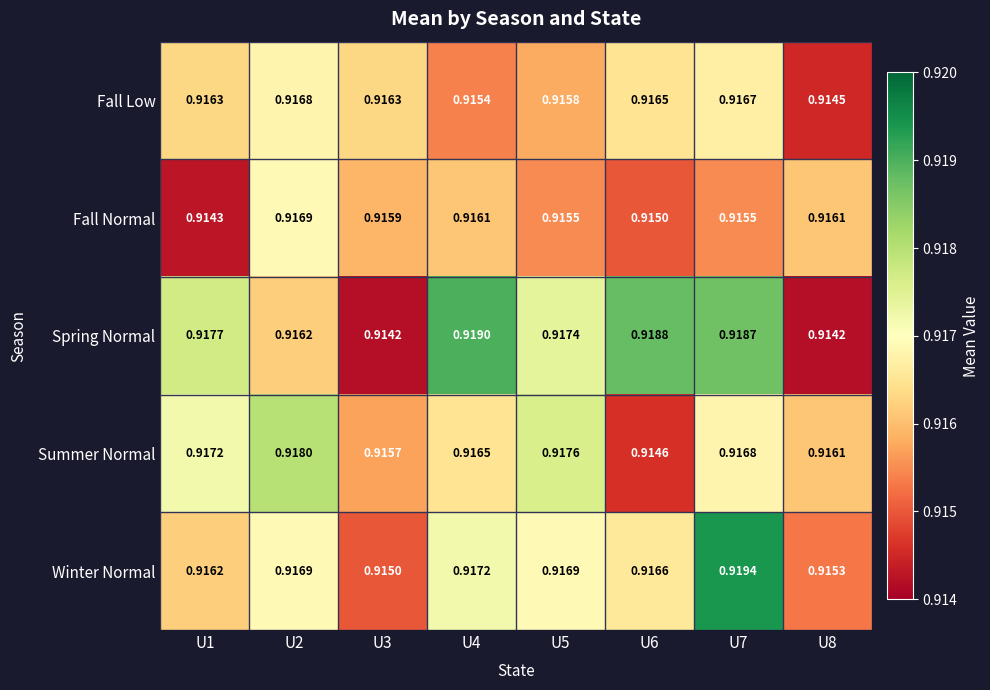

Is the value of Fall Normal at U8 greater than the value of Winter Normal at U5?

No